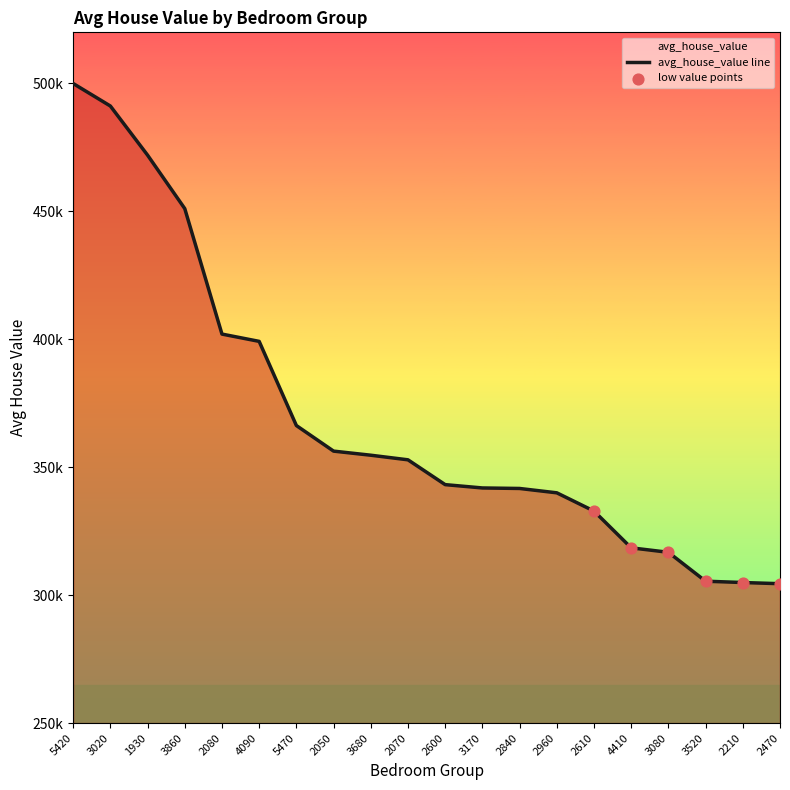

Between 3020 and 5470, which is larger?

3020